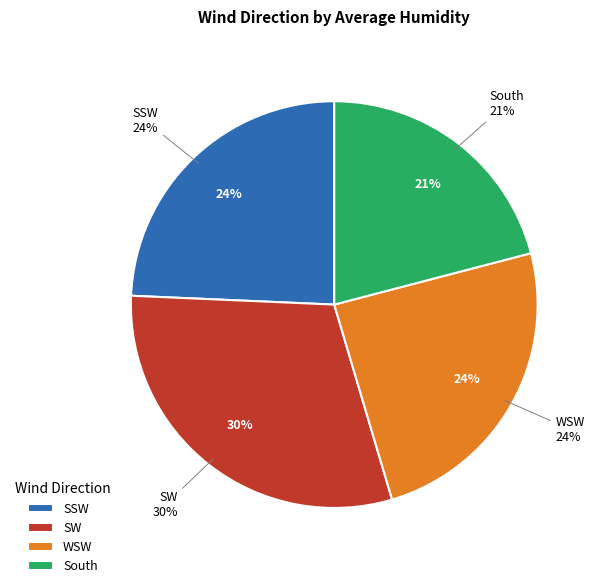

Is it true that SSW is 13% of the pie?

False